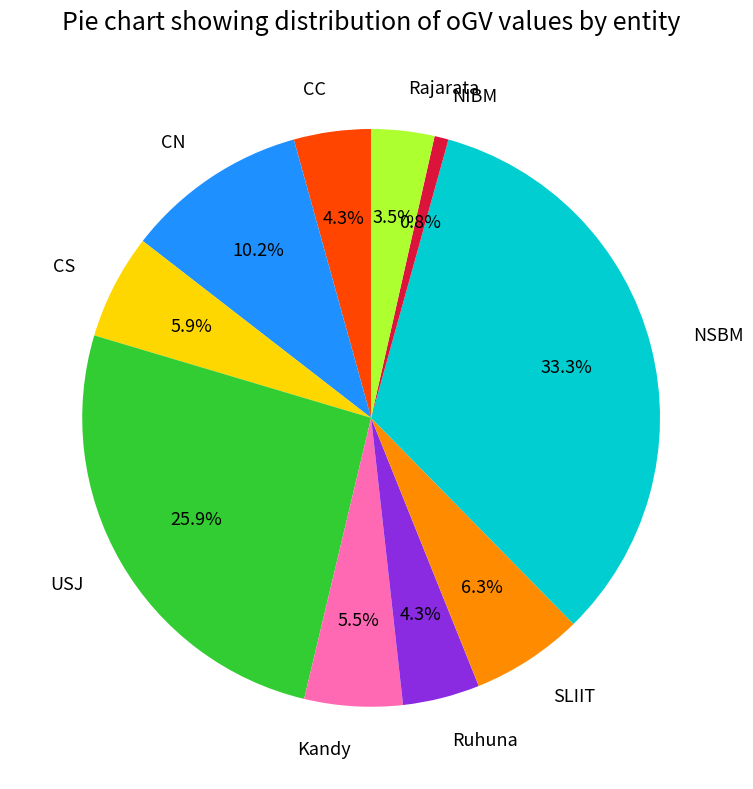

Between CN and CC, which is larger?

CN